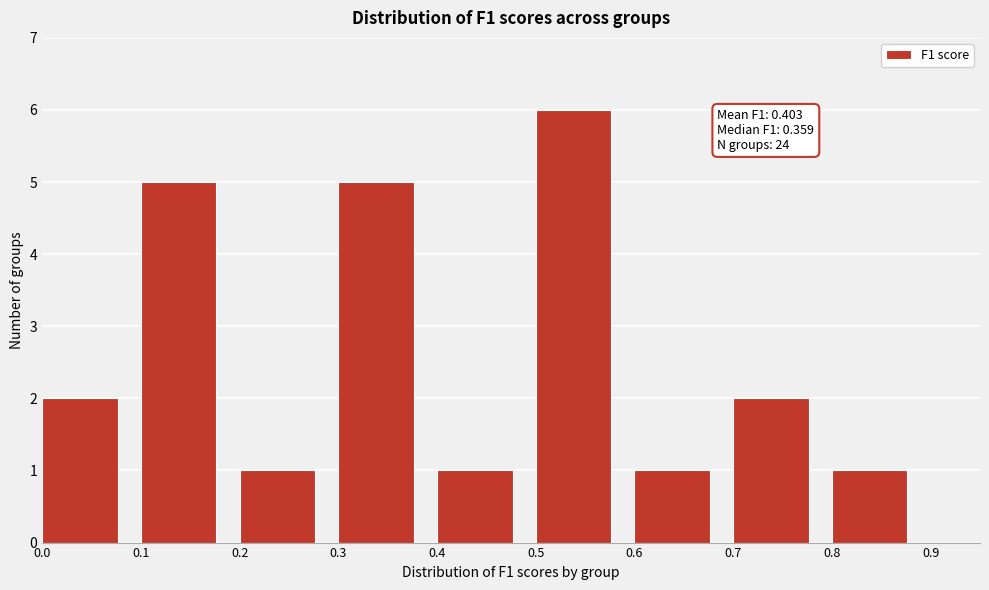

Which range on the x-axis has the tallest bar?

0.5 to 0.6